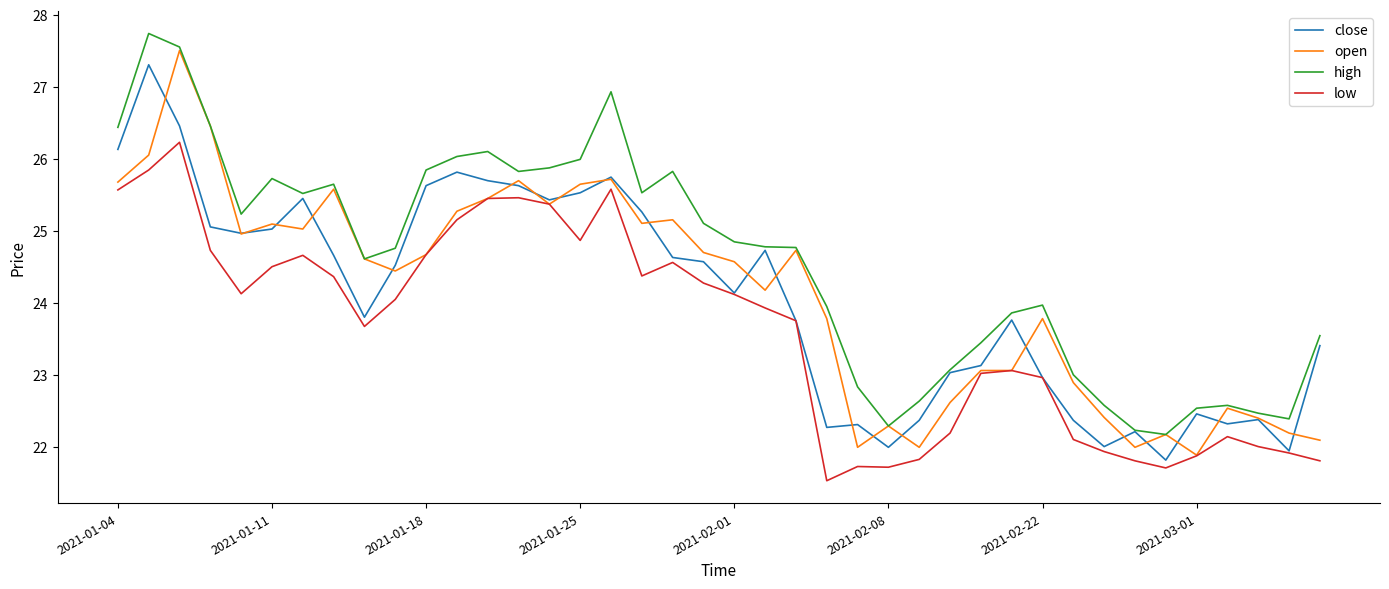

What is the greatest value displayed?

27.7